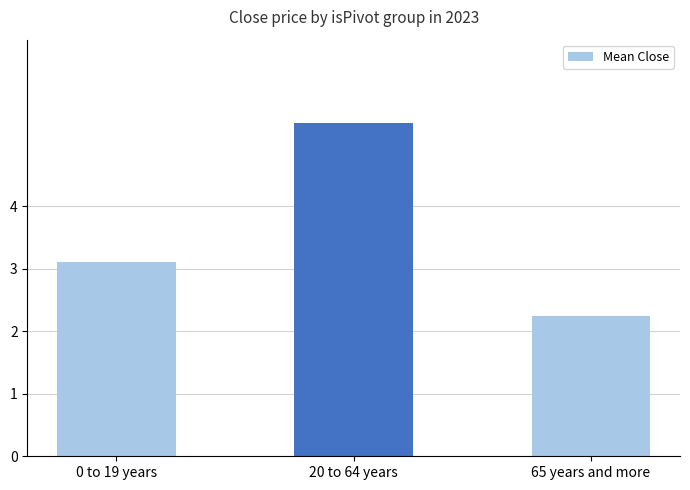

At which label is the value closest to 1199?

0 to 19 years